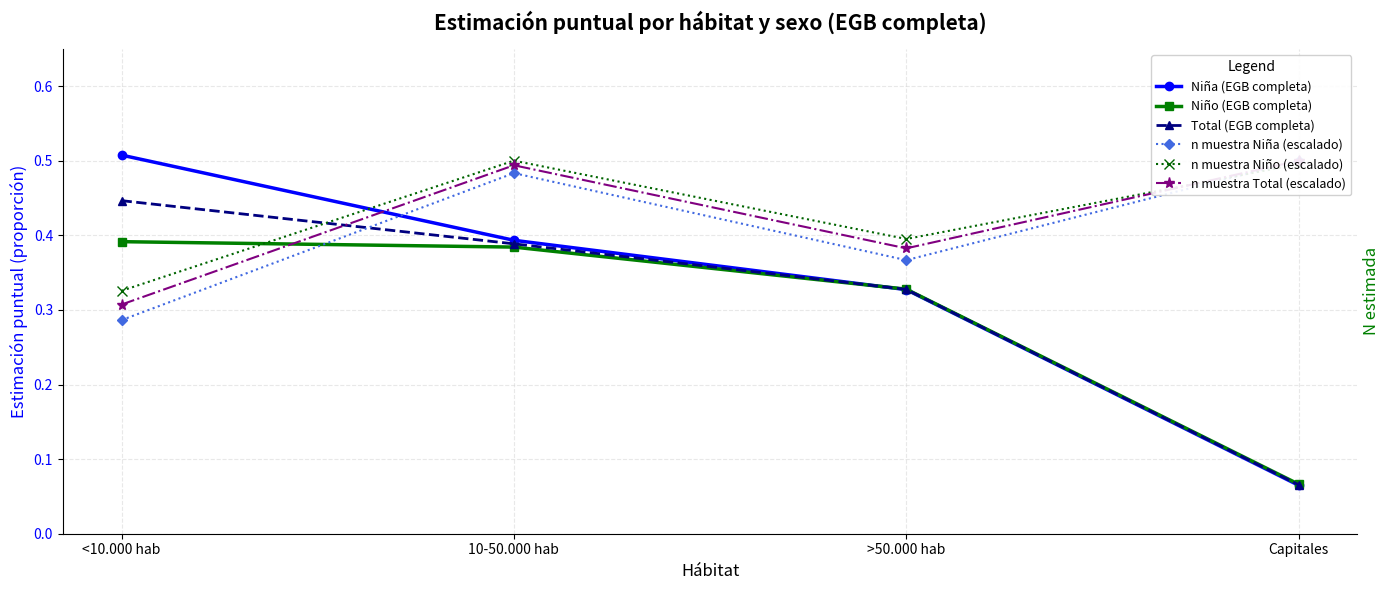

Does the chart have visible grid lines?

Yes